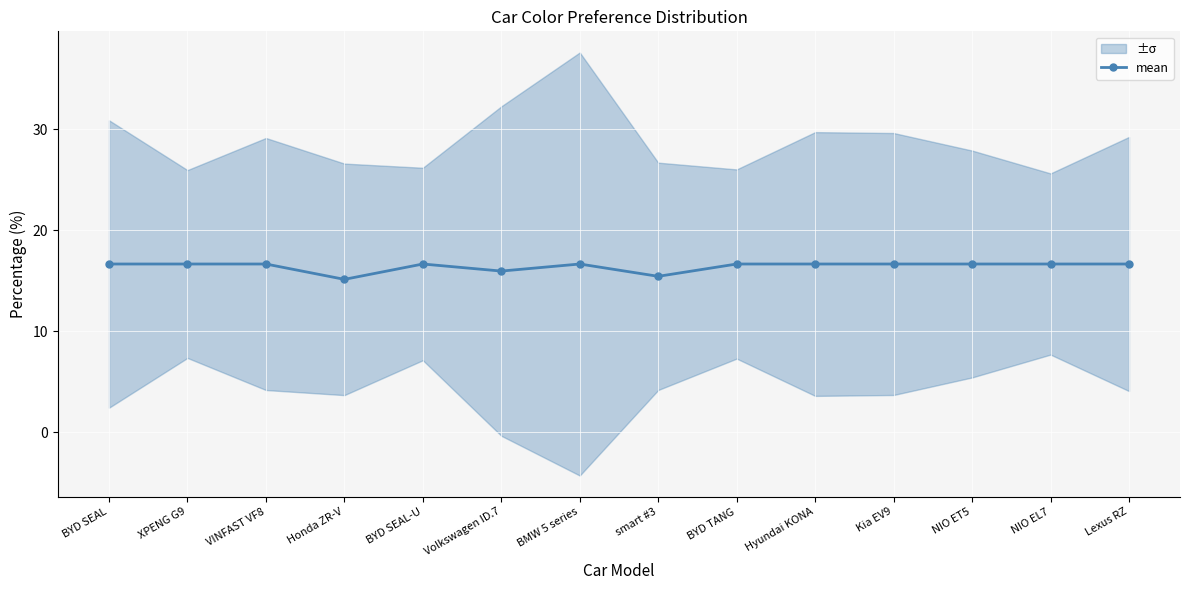

Where is the first local minimum?

Honda ZR-V